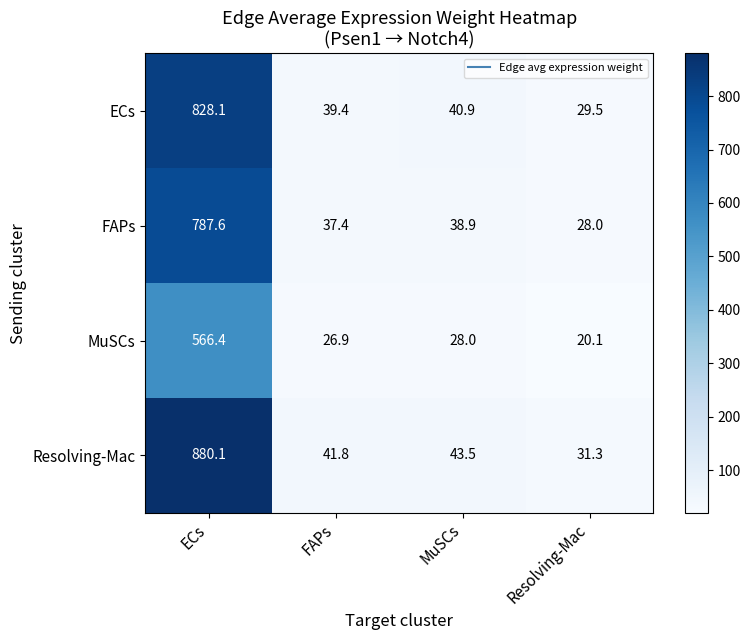

Reading right to left, list all the values displayed in this chart.

ECs: Resolving-Mac=29.5	MuSCs=40.9	FAPs=39.4	ECs=828.1
FAPs: Resolving-Mac=28.0	MuSCs=38.9	FAPs=37.4	ECs=787.6
MuSCs: Resolving-Mac=20.1	MuSCs=28.0	FAPs=26.9	ECs=566.4
Resolving-Mac: Resolving-Mac=31.3	MuSCs=43.5	FAPs=41.8	ECs=880.1